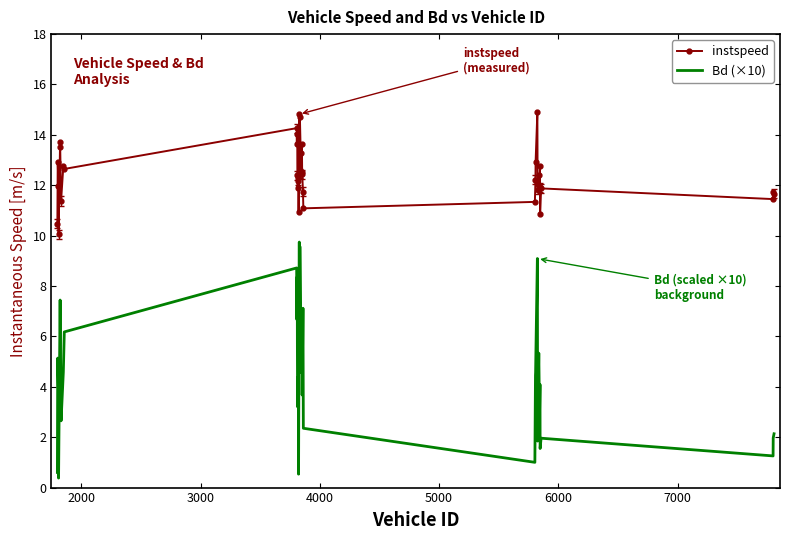

True or false: Bd (×10) and instspeed intersect in this chart.

False